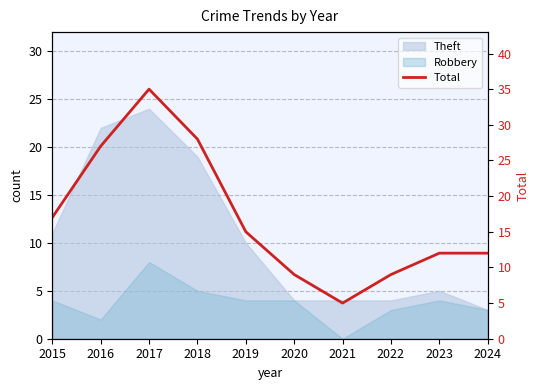

What is the value of the 7th point from the left?

5